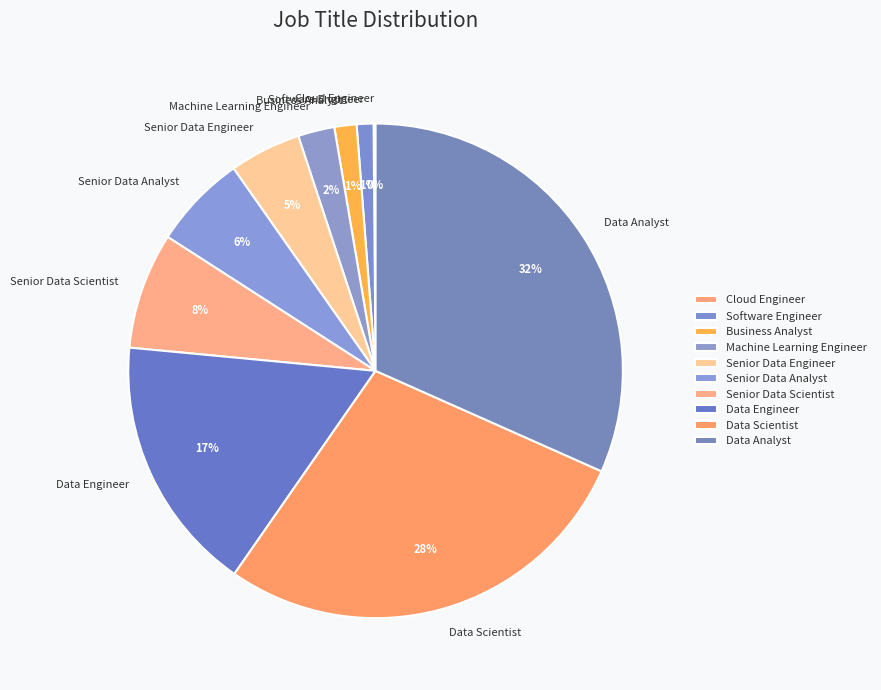

The Senior Data Scientist slice represents 1% of the pie. True or false?

False